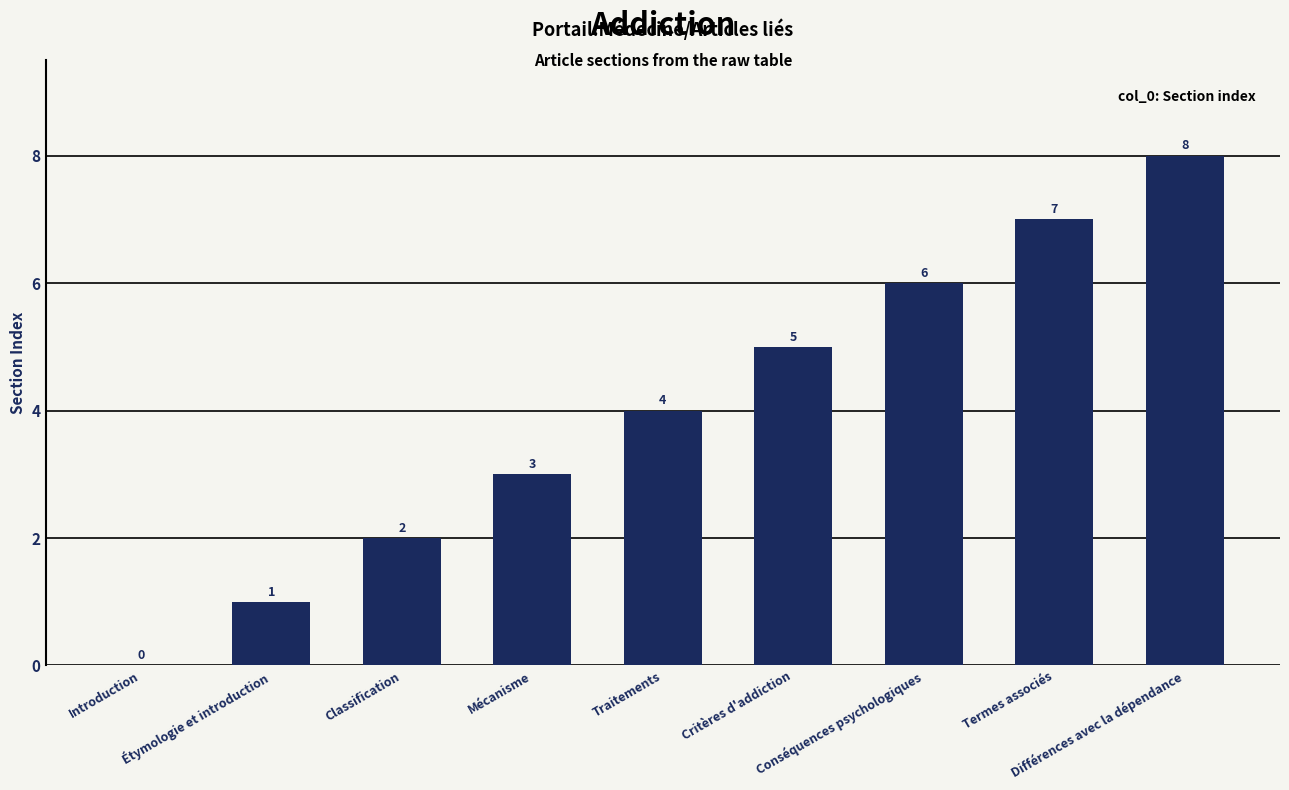

What is the sum of all values?

36